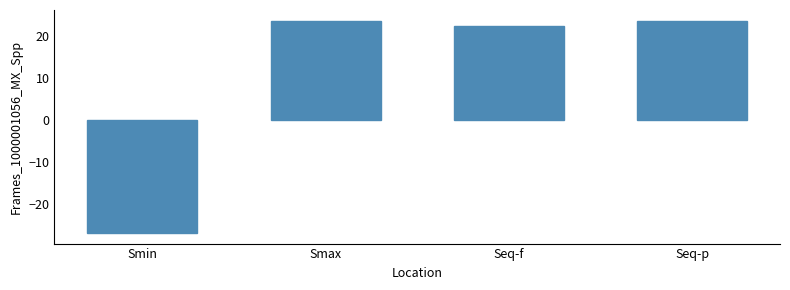

How many data points does each series have?

4